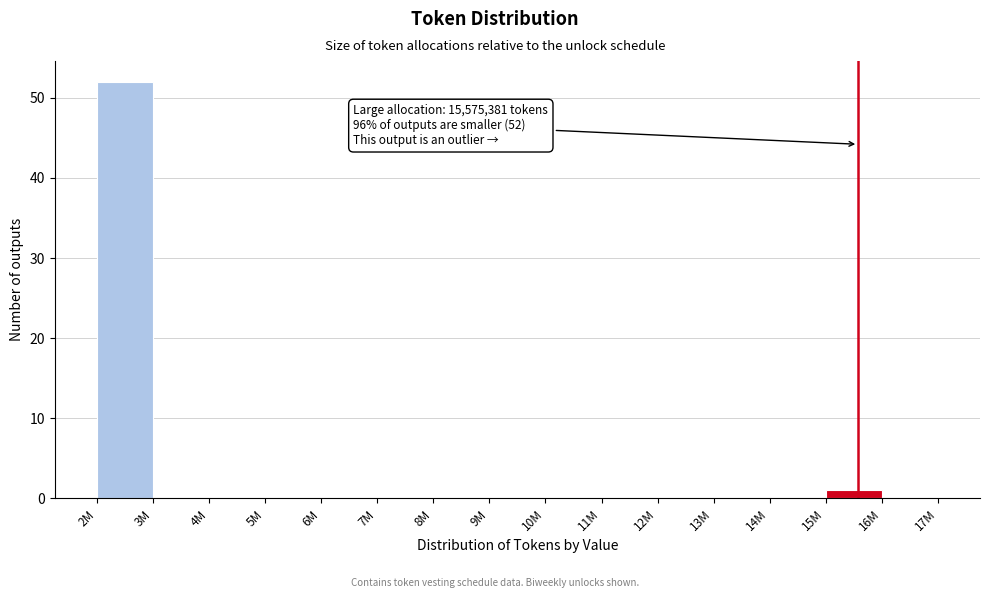

Reading left to right, transcribe all the data shown in this chart.

2M=52	3M=0	4M=0	5M=0	6M=0	7M=0	8M=0	9M=0	10M=0	11M=0	12M=0	13M=0	14M=0	15M=1	16M=0